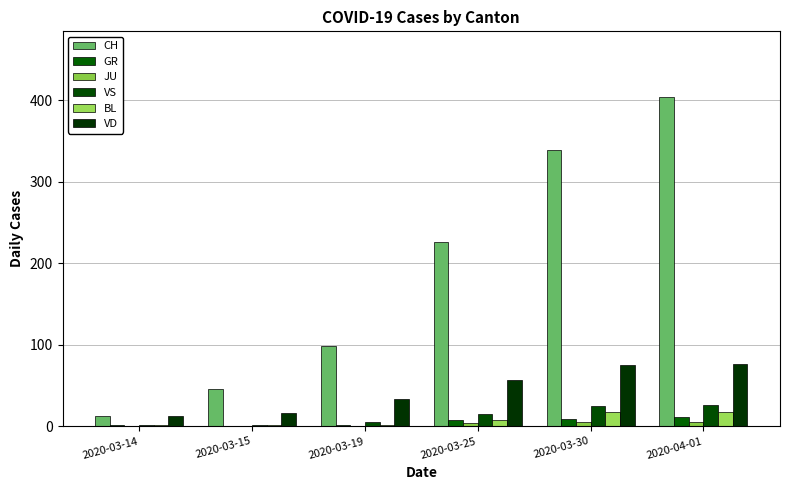

What is the difference between the maximum and minimum values in the GR series?

11